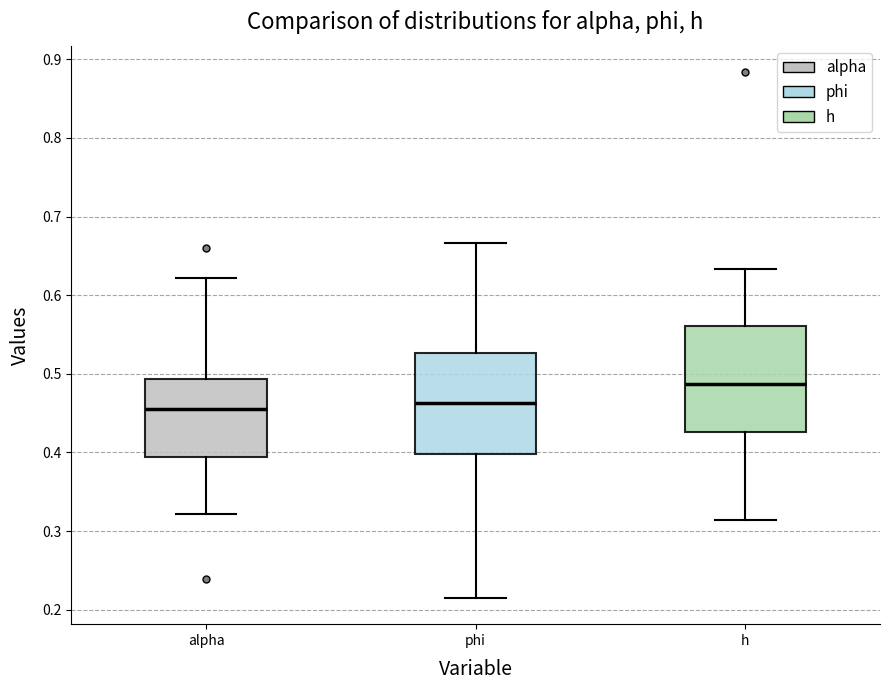

Reading left to right, read every box against the y-axis: the position of its median line, the range the box covers, and the ends of its whiskers. The values are not printed on the chart, so give them approximately, as read against the axis.

alpha: median 0.46, box 0.39 to 0.49, whiskers 0.32 to 0.62
phi: median 0.46, box 0.40 to 0.53, whiskers 0.22 to 0.67
h: median 0.49, box 0.43 to 0.56, whiskers 0.31 to 0.63